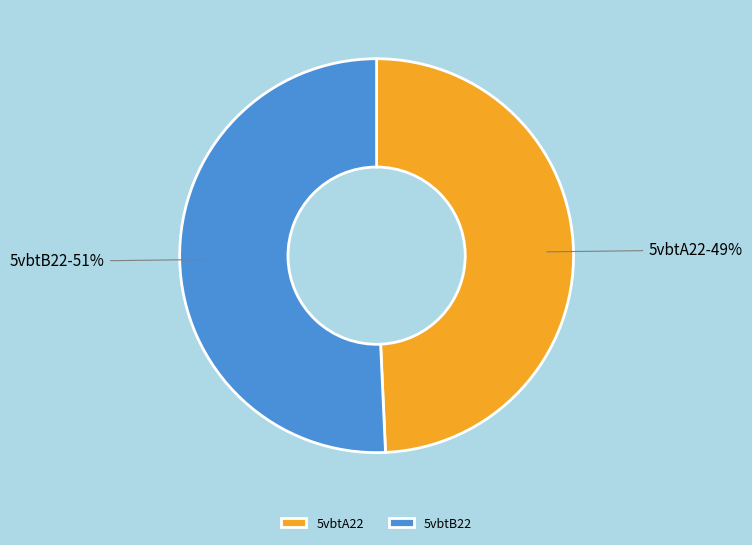

How many slices are in this pie chart?

2